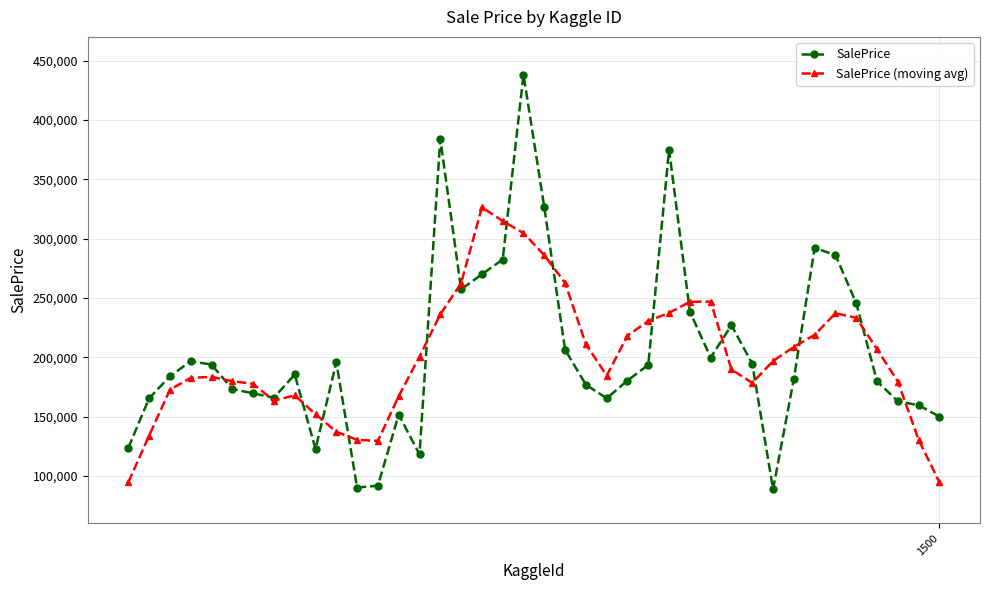

What is the value of the SalePrice point at the 40th from the left?

150034.8